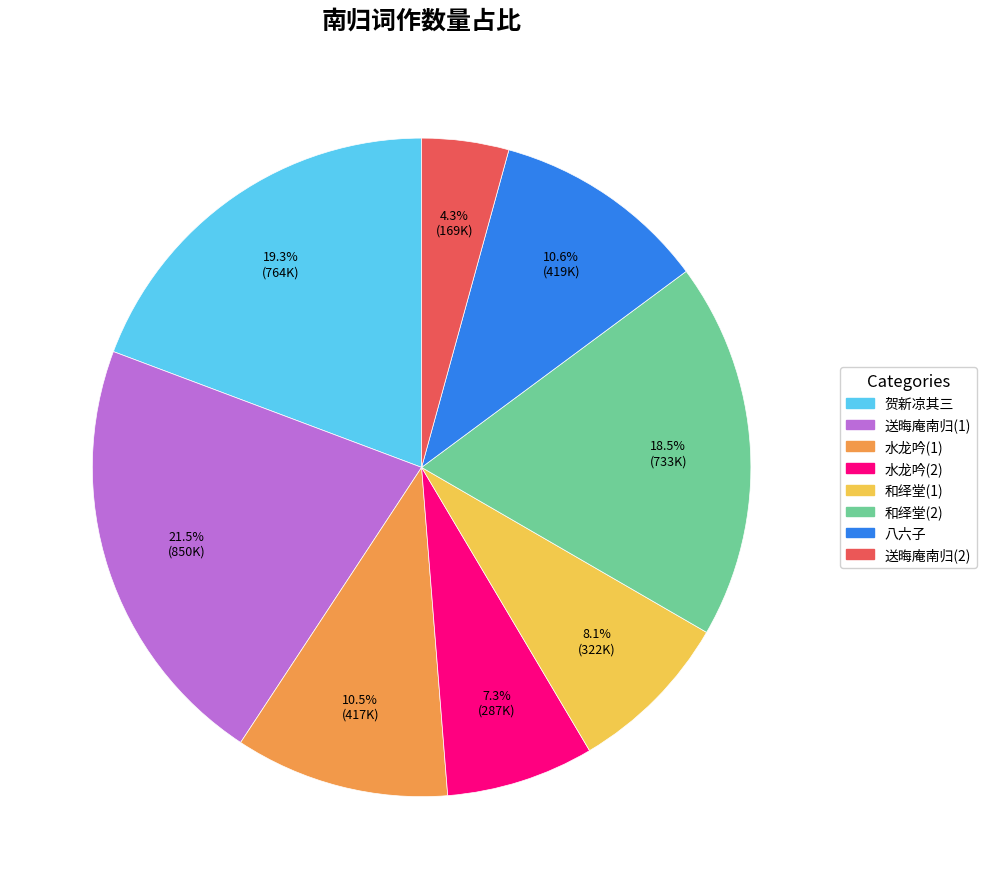

Which has a higher value, 和绎堂(2) or 和绎堂(1)?

和绎堂(2)